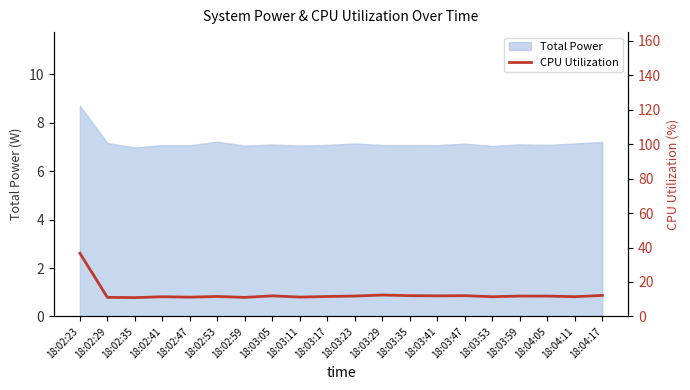

List the labels in order of value, smallest first.

18:02:35, 18:02:59, 18:02:29, 18:02:47, 18:03:11, 18:02:41, 18:03:53, 18:04:11, 18:03:17, 18:02:53, 18:04:05, 18:03:59, 18:03:23, 18:03:05, 18:03:41, 18:03:35, 18:03:47, 18:04:17, 18:03:29, 18:02:23